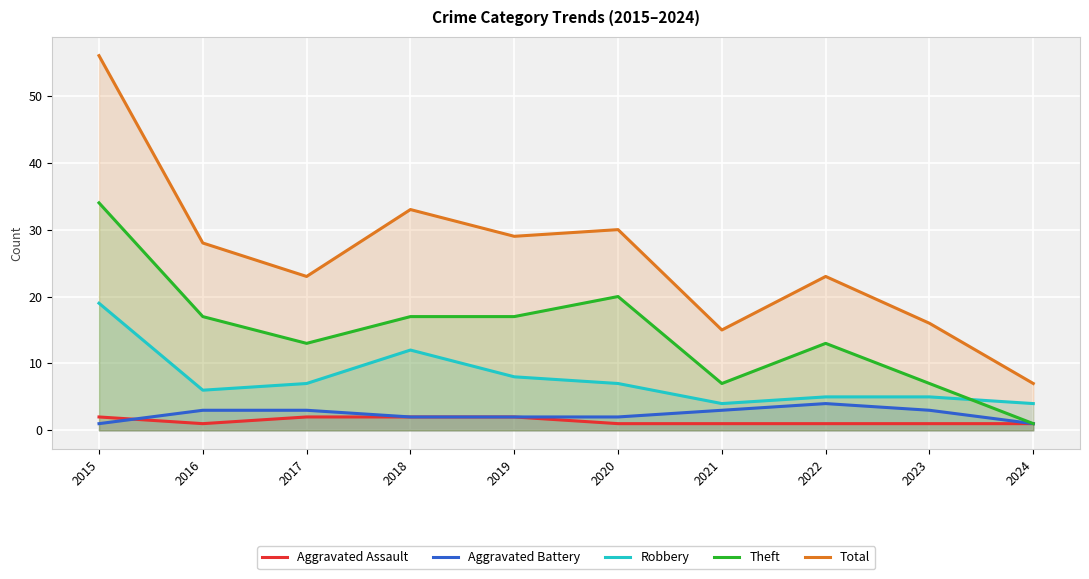

How many interior local valleys does the Total series have?

3